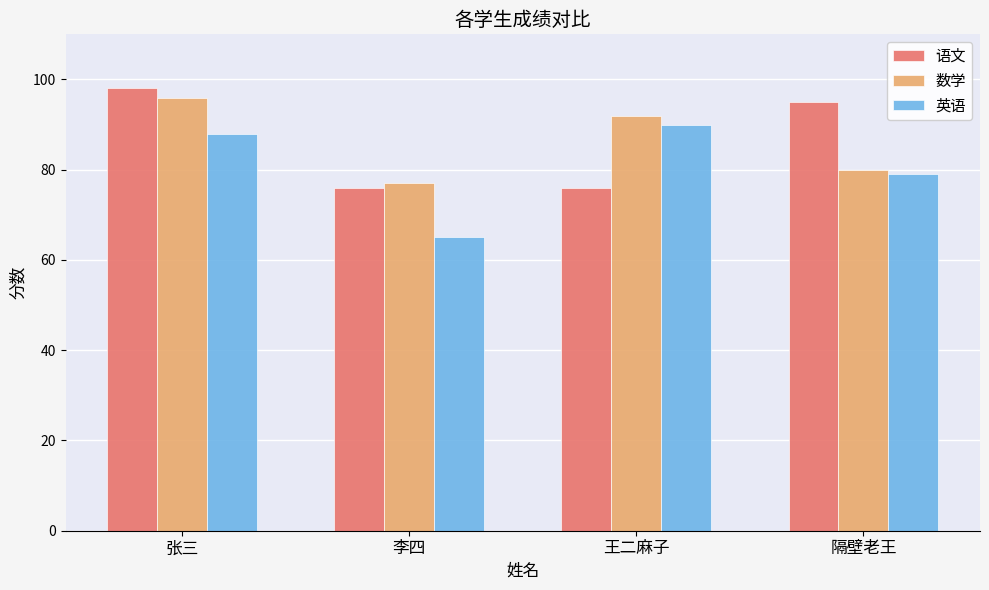

At which category is the sum across all series the highest?

张三